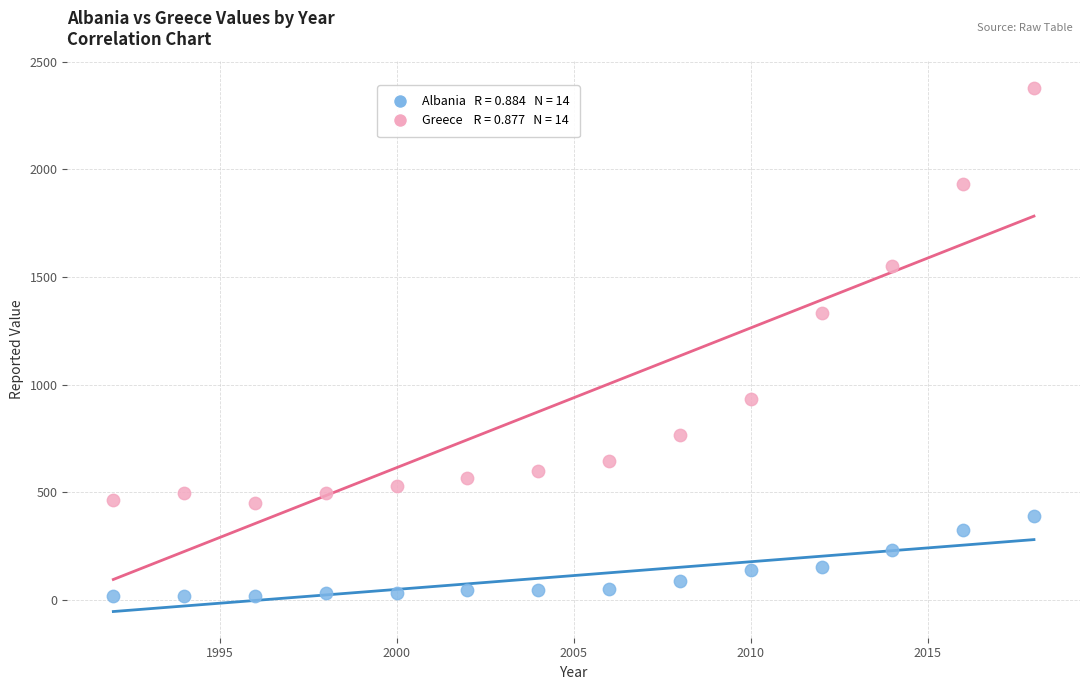

Across all data points, what is the range of Y values (max minus min)?

2362